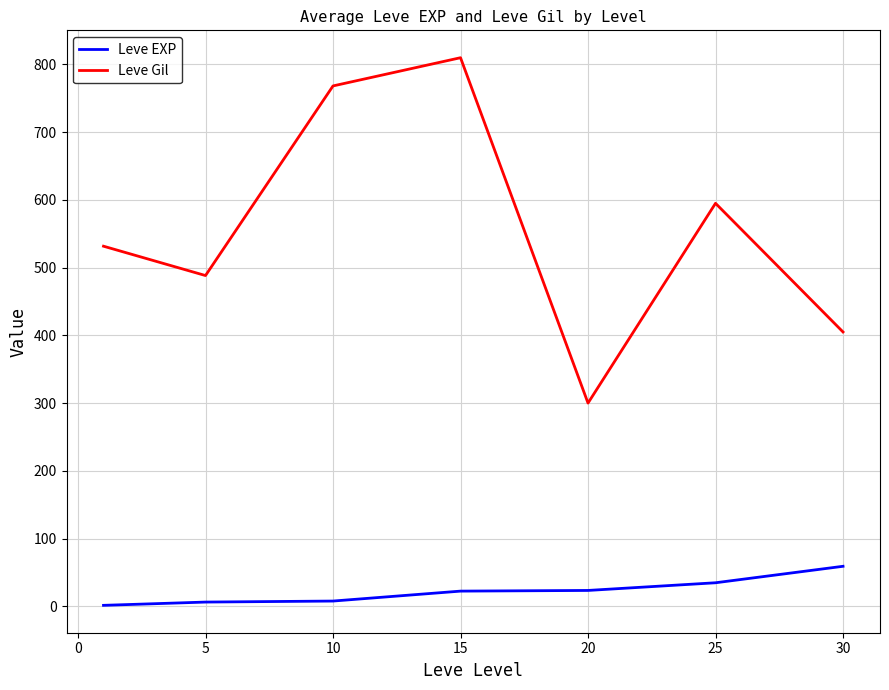

Which series has the largest total across all categories?

Leve Gil